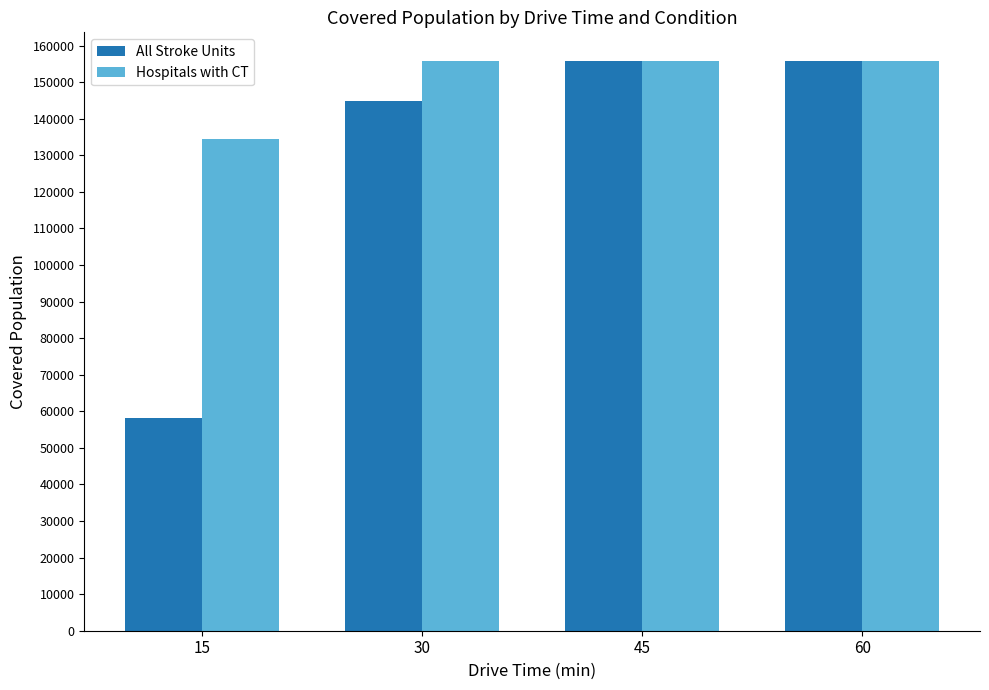

What is the difference between the maximum and minimum values in the All Stroke Units series?

97742